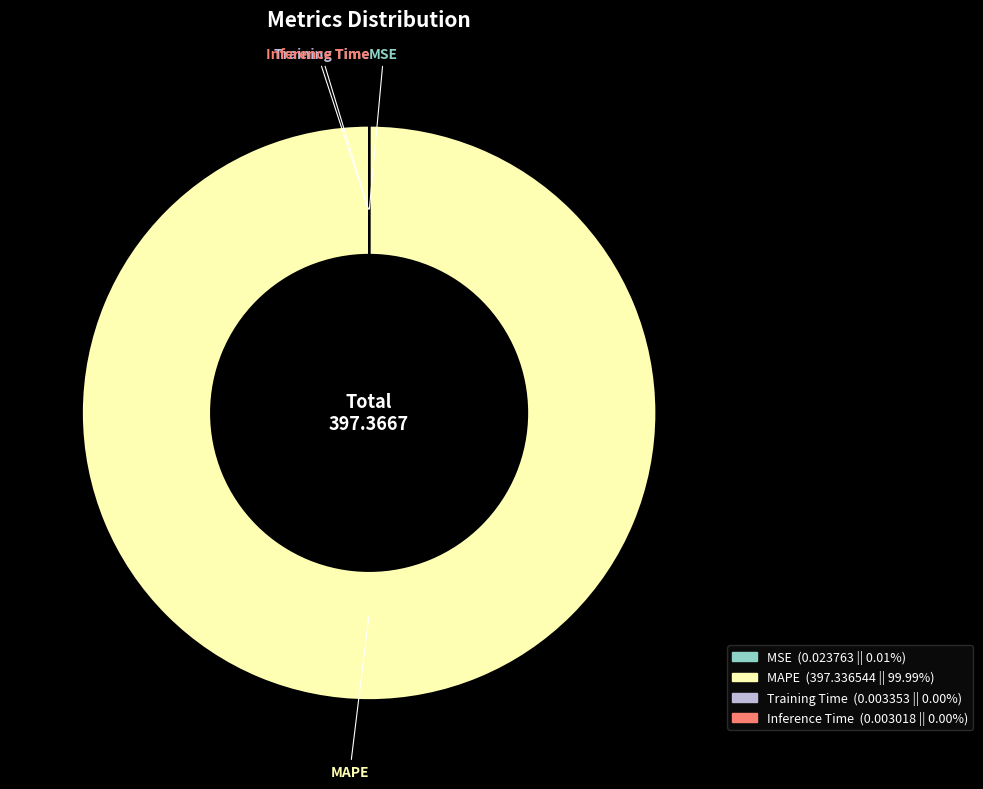

Does MAPE represent more than half of the total?

Yes